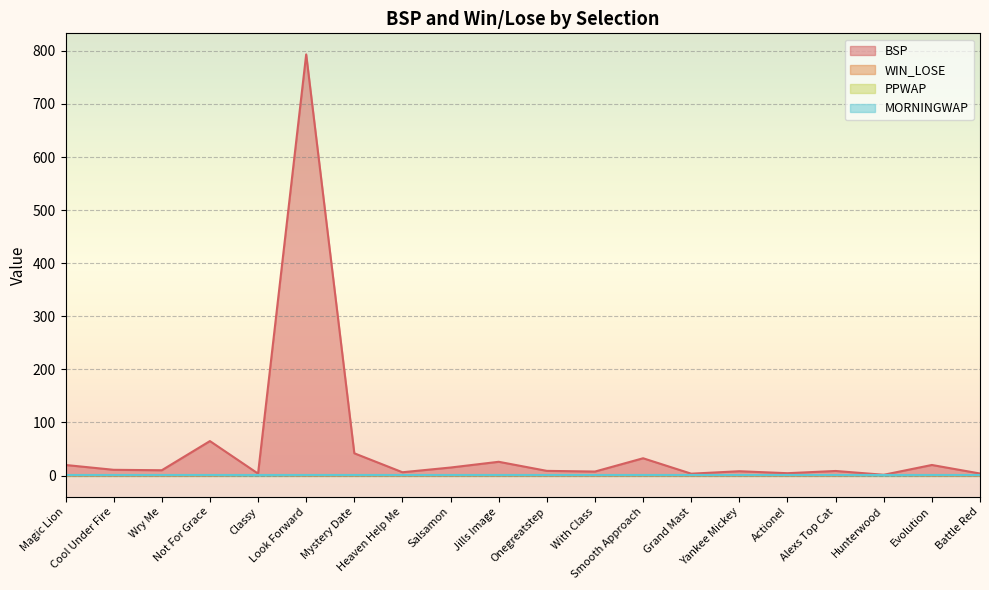

What is the maximum value for BSP?

793.3